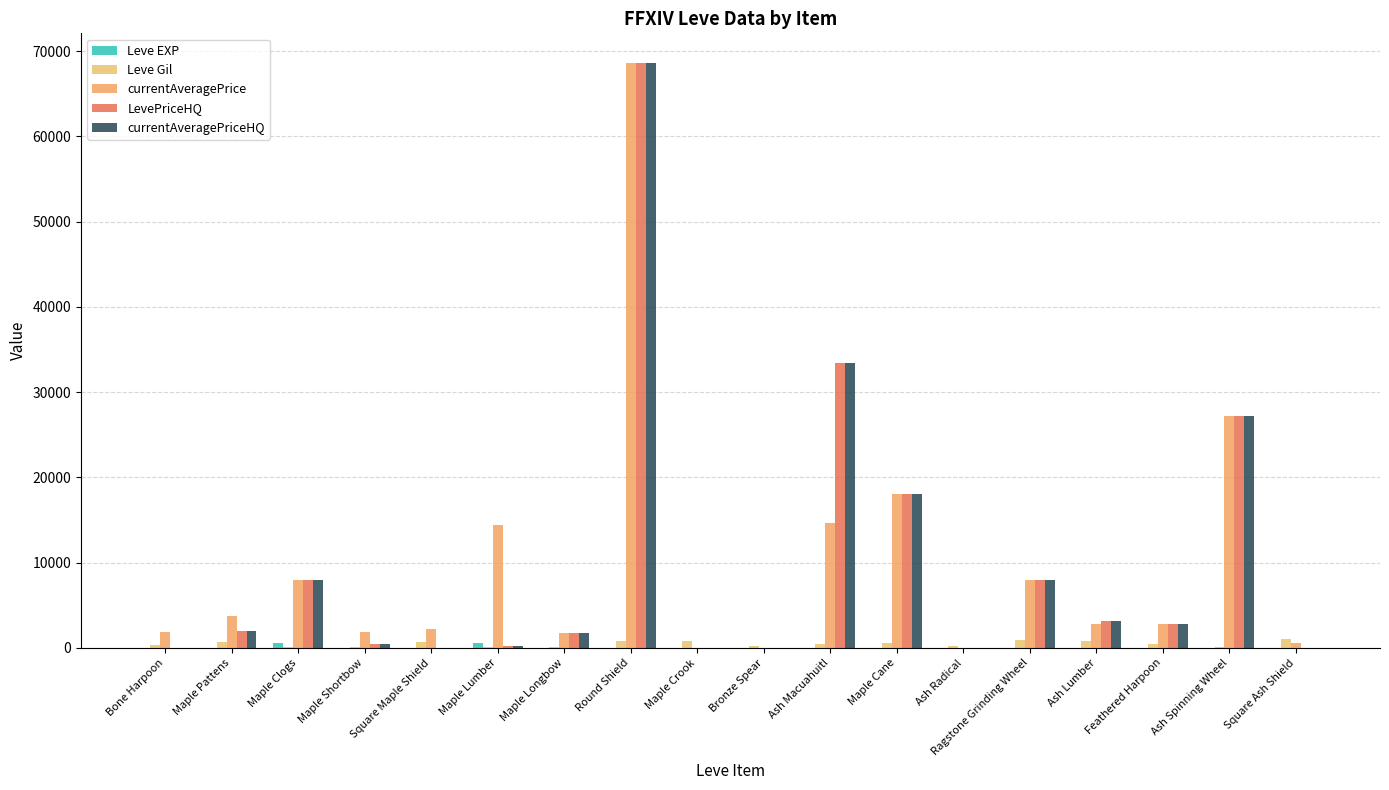

How many categories are shown in the chart?

18